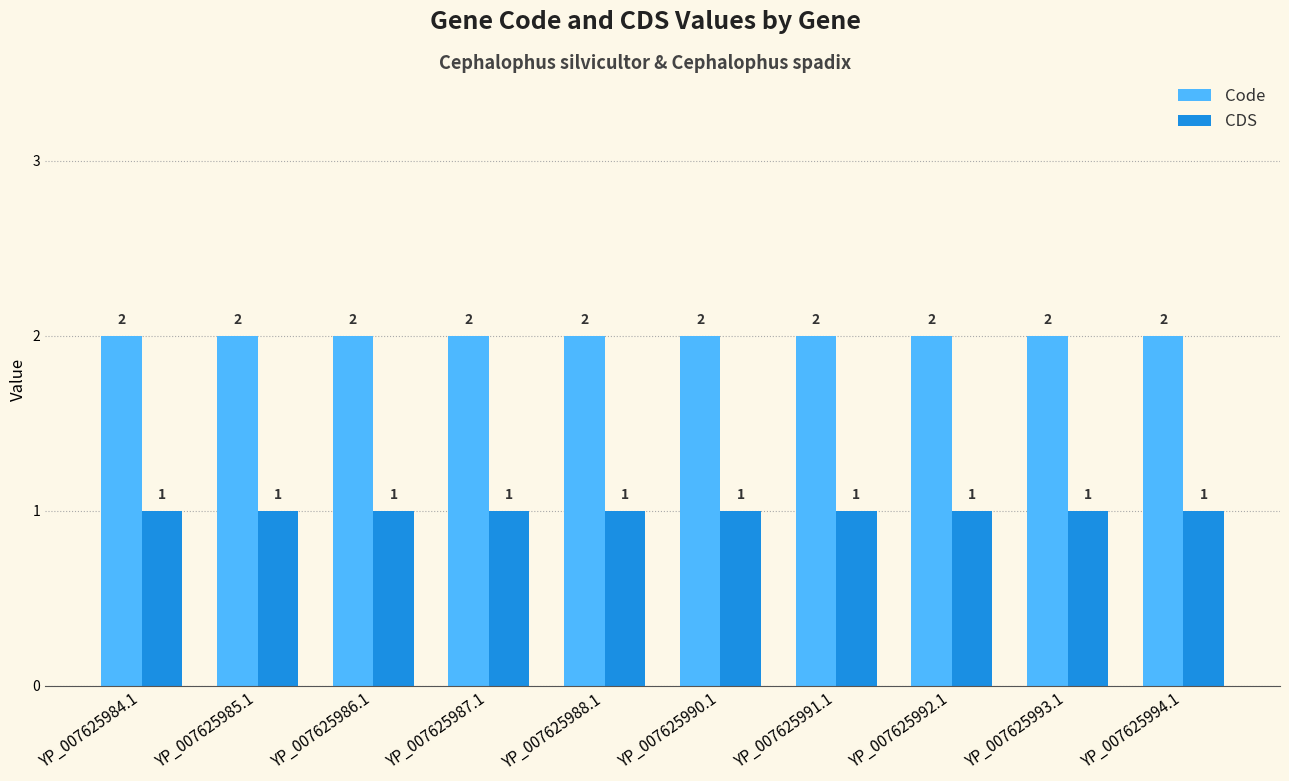

Reading left to right, what are all the values shown in this chart?

Code: YP_007625984.1=2	YP_007625985.1=2	YP_007625986.1=2	YP_007625987.1=2	YP_007625988.1=2	YP_007625990.1=2	YP_007625991.1=2	YP_007625992.1=2	YP_007625993.1=2	YP_007625994.1=2
CDS: YP_007625984.1=1	YP_007625985.1=1	YP_007625986.1=1	YP_007625987.1=1	YP_007625988.1=1	YP_007625990.1=1	YP_007625991.1=1	YP_007625992.1=1	YP_007625993.1=1	YP_007625994.1=1